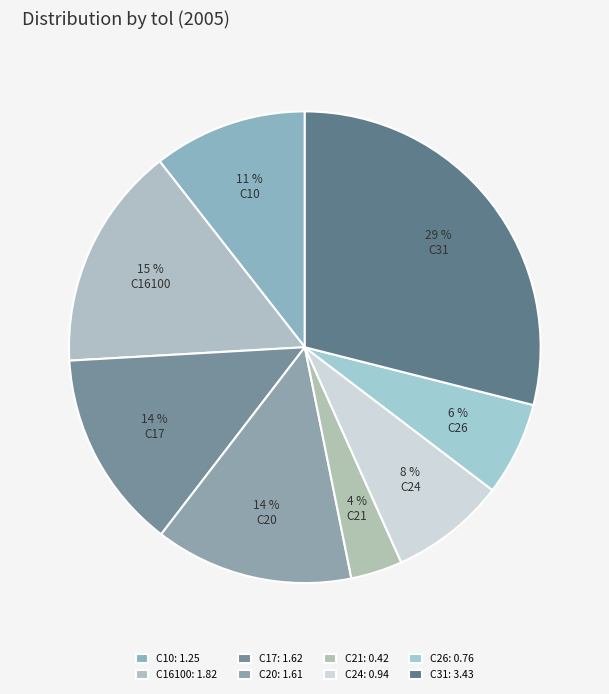

What percentage is the C26 slice, to the nearest percent?

6%